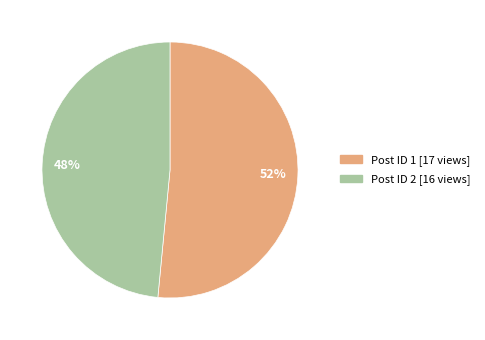

Between 48% and 52%, which is larger?

52%